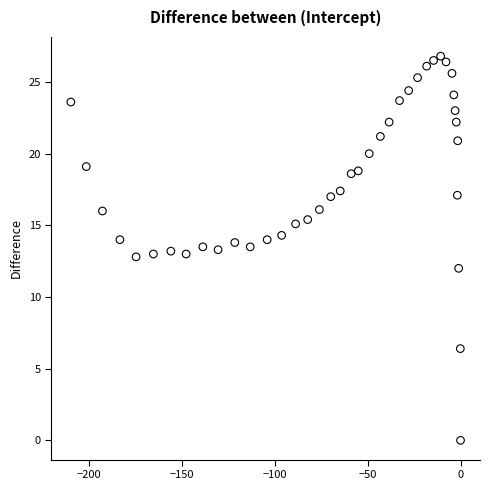

What is the range of X values (max minus min)?

209.6